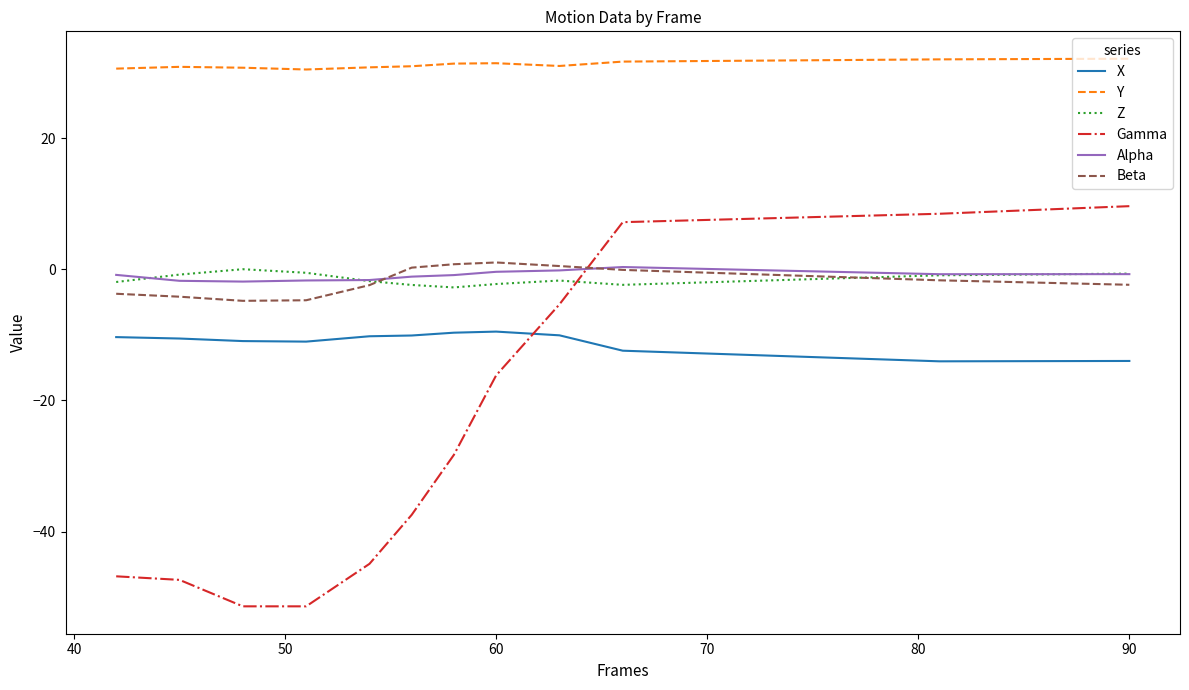

Which series has the largest range (max minus min)?

Gamma